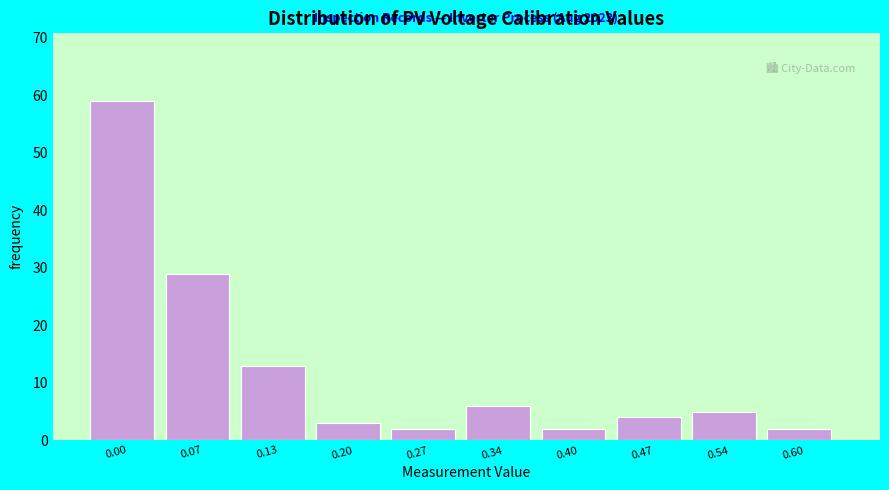

Reading left to right, extract all data points from this chart.

0.00=59	0.07=29	0.13=13	0.20=3	0.27=2	0.34=6	0.40=2	0.47=4	0.54=5	0.60=2